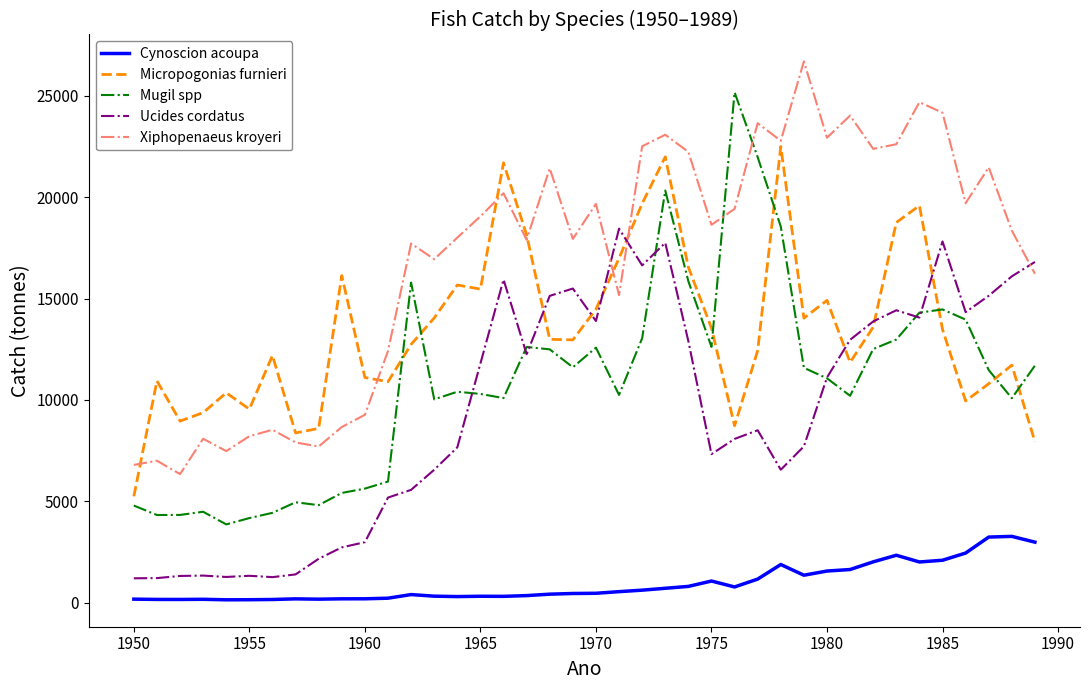

What is the greatest value displayed?

26699.3